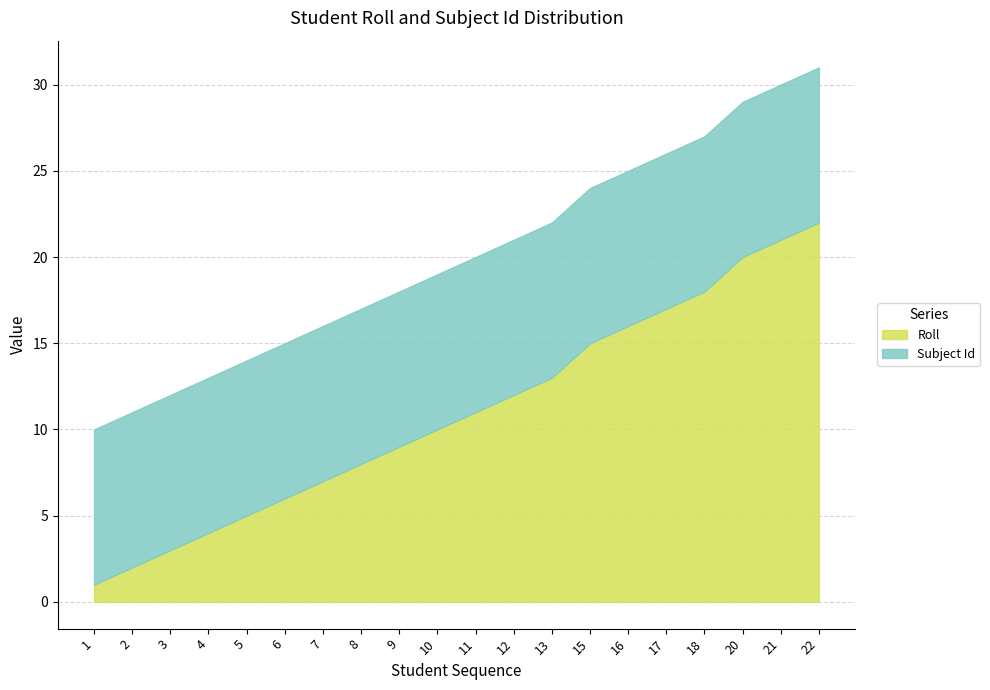

What is the highest value of the Roll series?

22